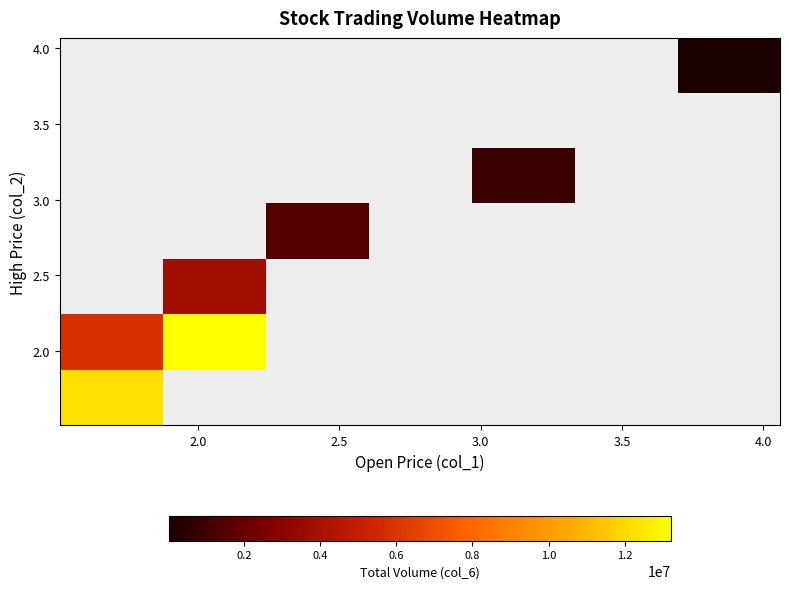

Count the number of categories in the chart.

7